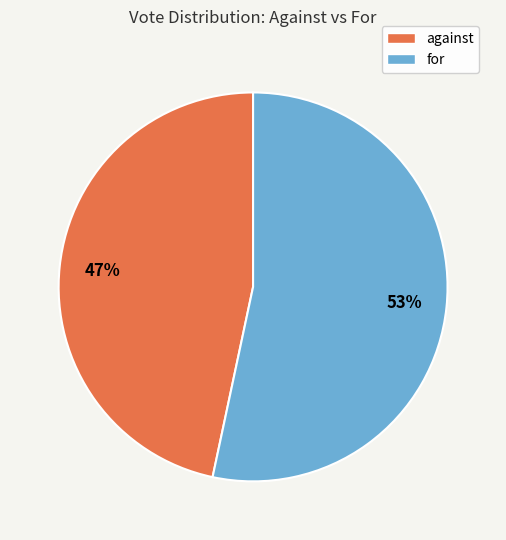

How many slices are in this pie chart?

2